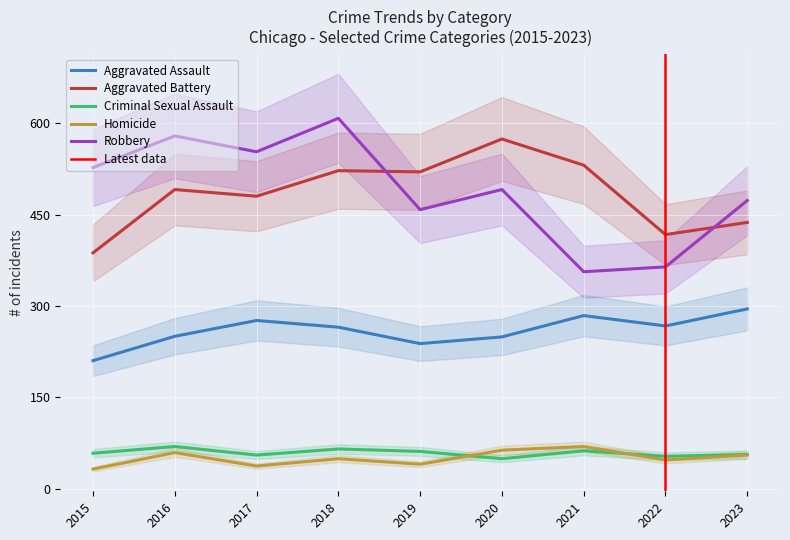

Reading left to right, extract all data points from this chart.

Aggravated Assault: 2015=210	2016=250	2017=276	2018=265	2019=238	2020=249	2021=284	2022=267	2023=295
Aggravated Battery: 2015=387	2016=491	2017=480	2018=522	2019=520	2020=574	2021=531	2022=417	2023=437
Criminal Sexual Assault: 2015=58	2016=69	2017=55	2018=65	2019=61	2020=49	2021=62	2022=53	2023=56
Homicide: 2015=32	2016=59	2017=37	2018=49	2019=40	2020=63	2021=69	2022=47	2023=55
Robbery: 2015=527	2016=579	2017=553	2018=608	2019=458	2020=491	2021=356	2022=364	2023=473